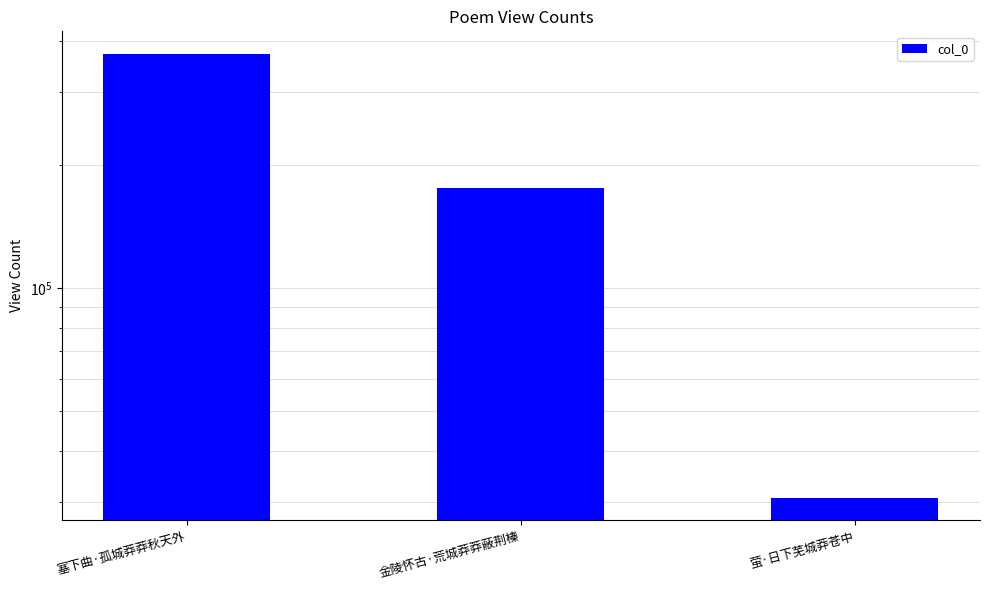

List the labels in order of value, largest first.

塞下曲·孤城莽莽秋天外, 金陵怀古·荒城莽莽蔽荆榛, 萤·日下芜城莽苍中